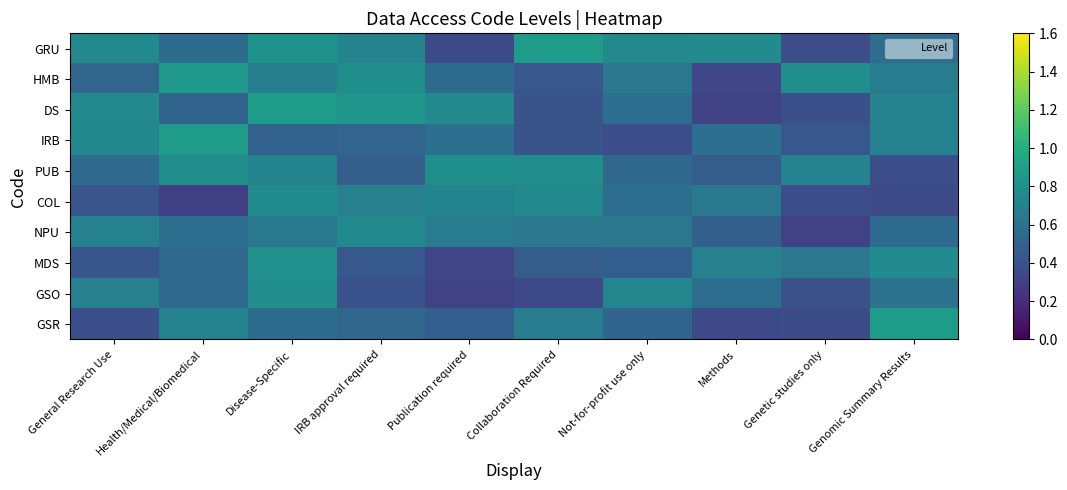

At how many categories does at least one series exceed 0?

10